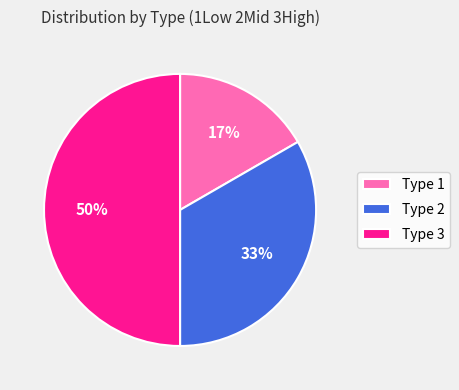

The Type 2 slice represents 33% of the pie. True or false?

True